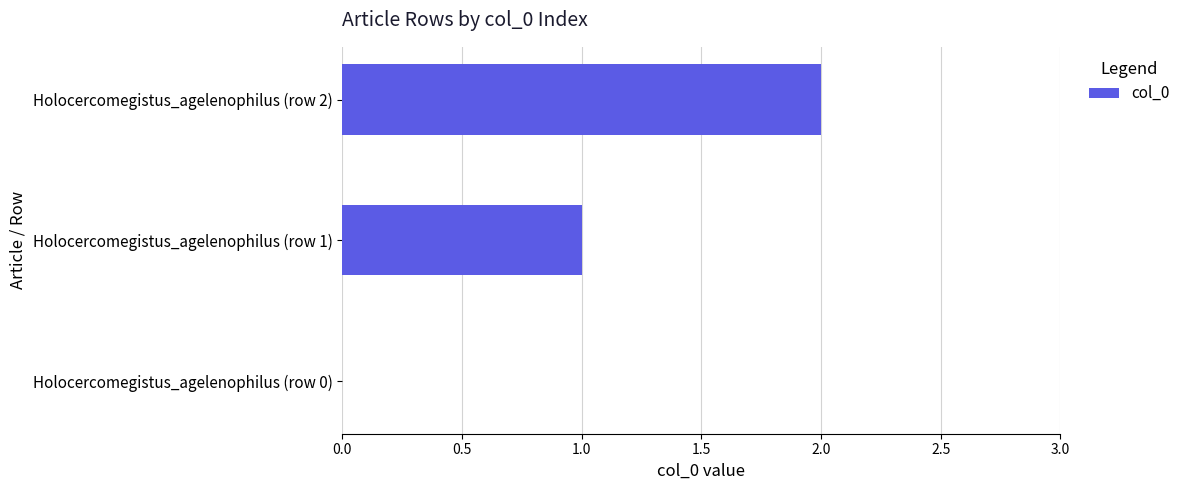

How many positive values are there?

2